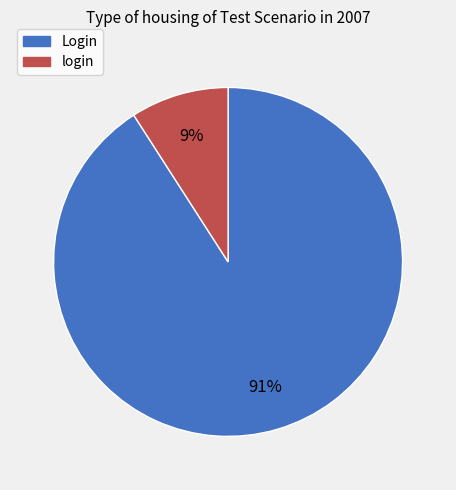

What is the largest slice in the pie chart?

Login